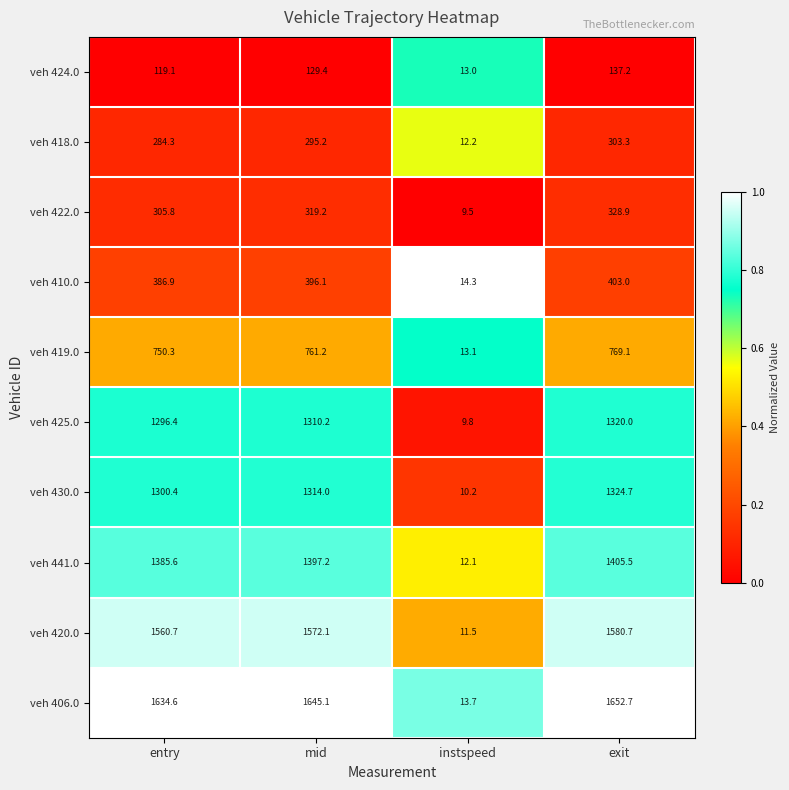

Which series has the widest spread of values?

veh 406.0